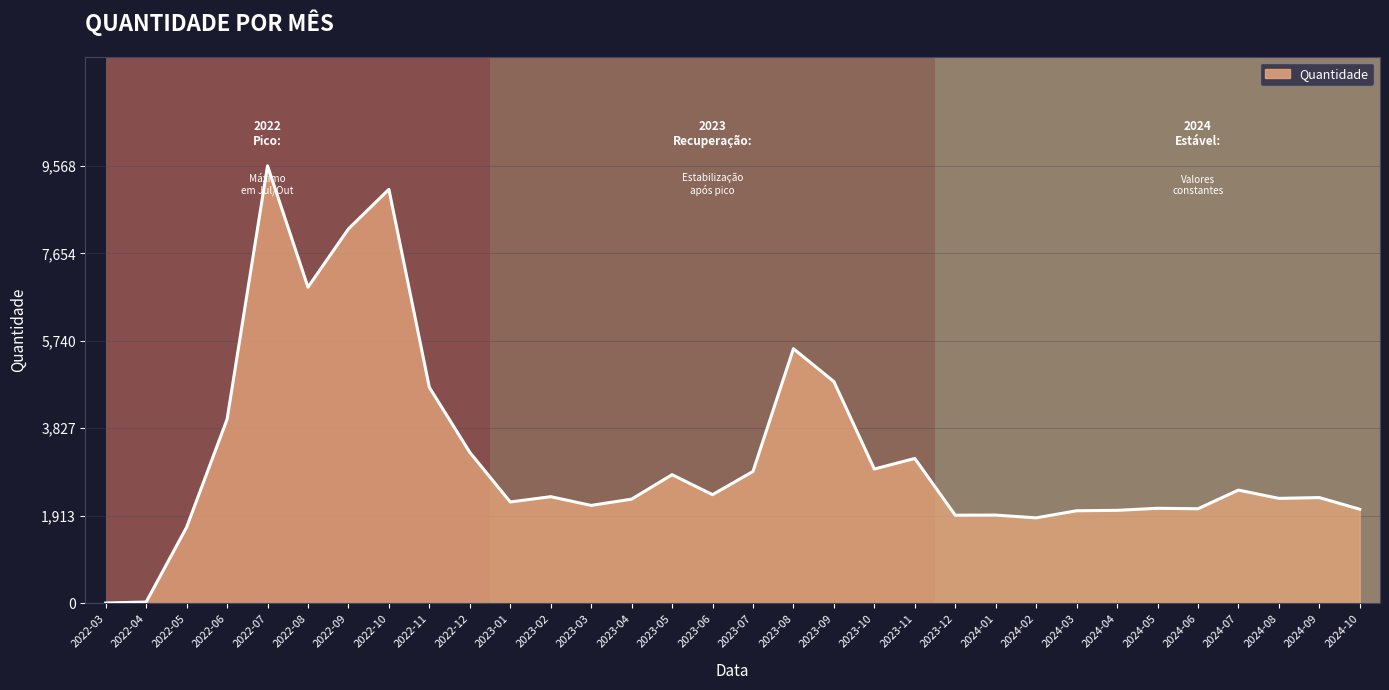

What is the change in value from 2022-08 to 2024-10?

-4858